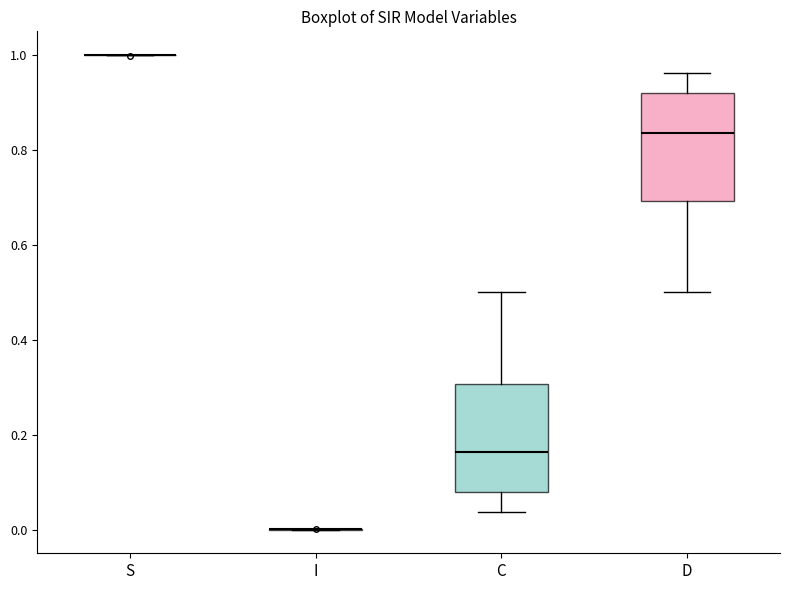

Where does the median line of the box for D sit on the y-axis? The values are not printed on the chart, so give them approximately, as read against the axis.

0.84